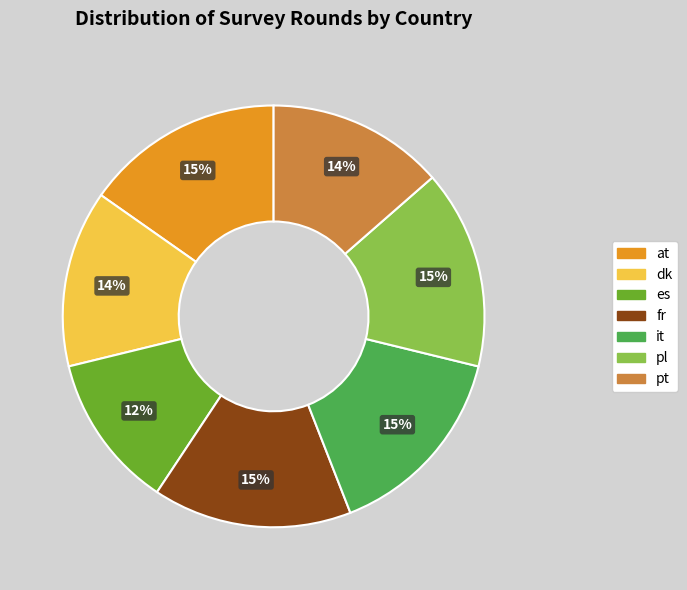

What is the ratio of the value at it to the value at pl?

1.0